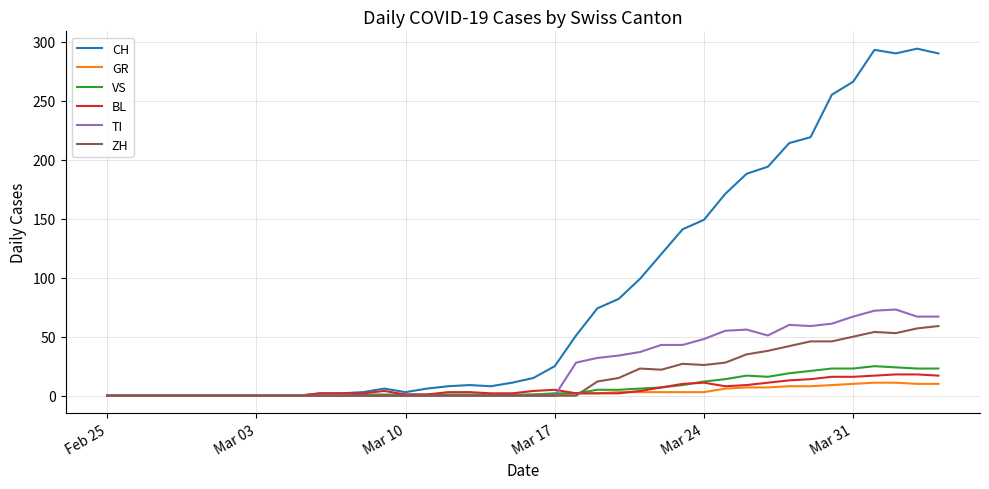

Which series has the largest total across all categories?

CH